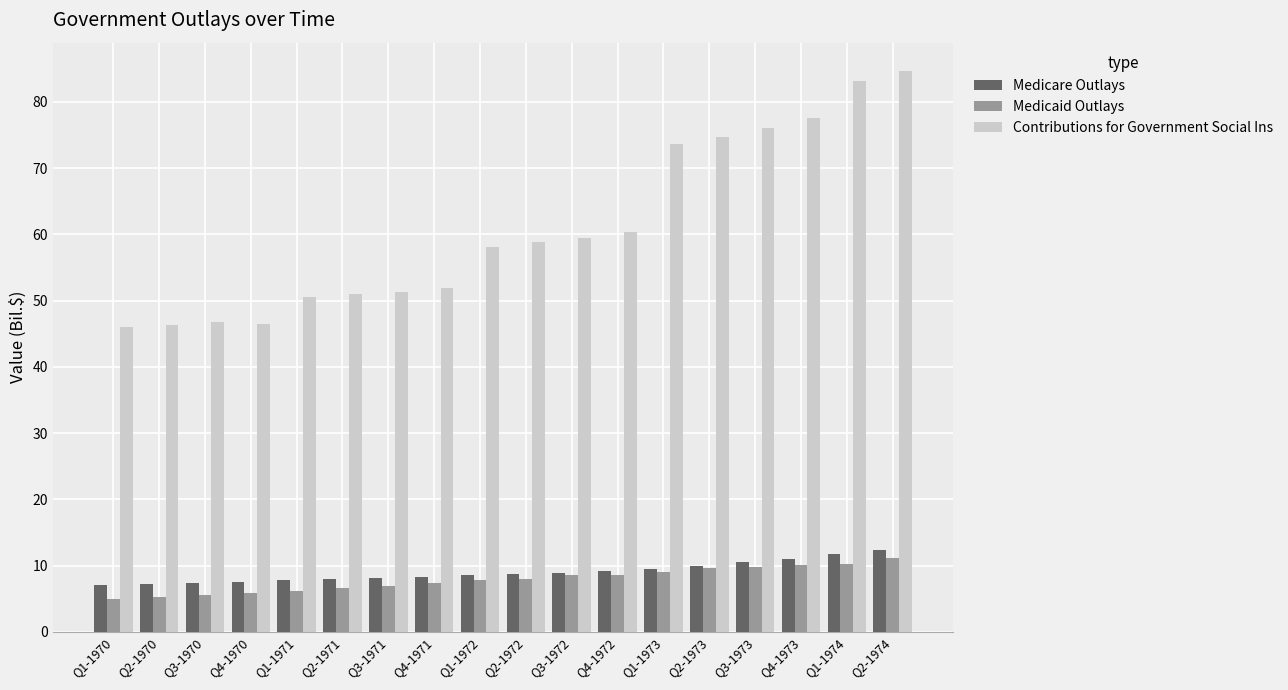

What is the difference between the Medicaid Outlays values at Q4-1972 and Q2-1973?

1.1